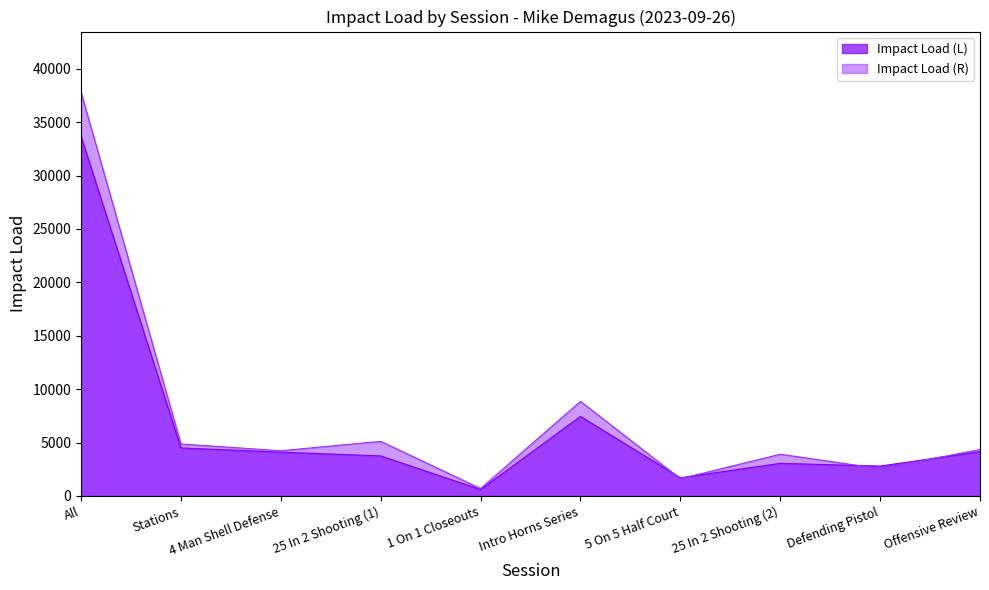

Where is Impact Load (R) nearest to the value 19251?

Intro Horns Series